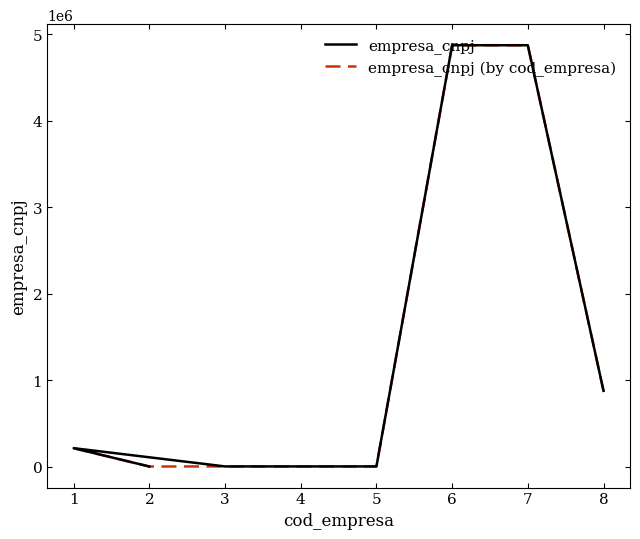

True or false: empresa_cnpj (by cod_empresa) and empresa_cnpj intersect in this chart.

True